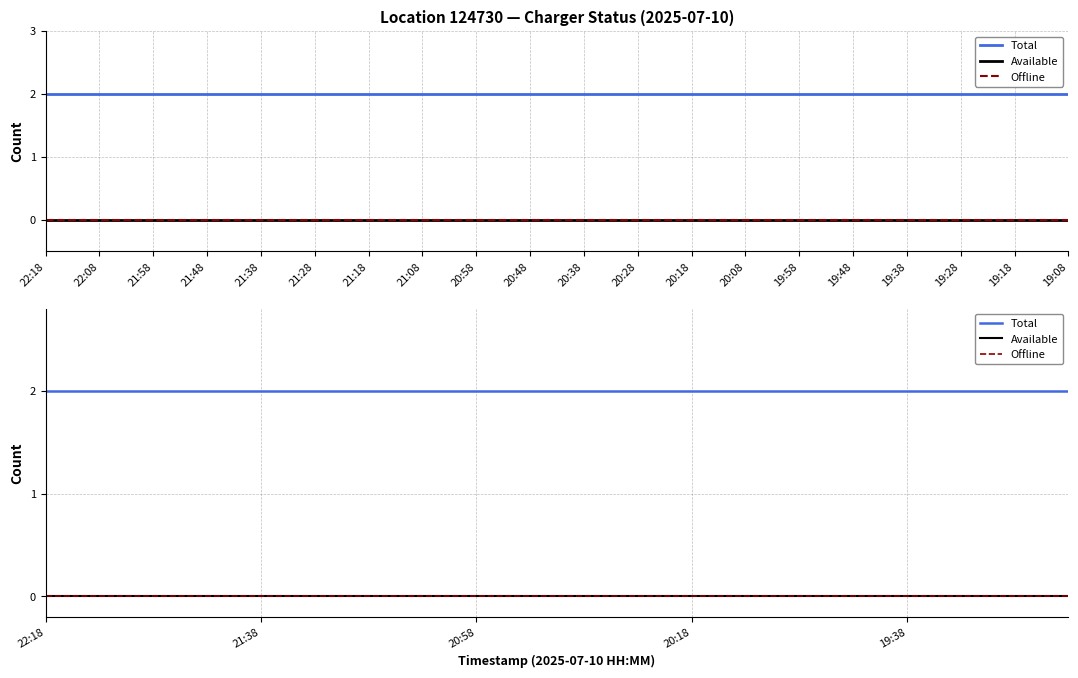

What is the spread (max minus min) of values at 21:18?

2